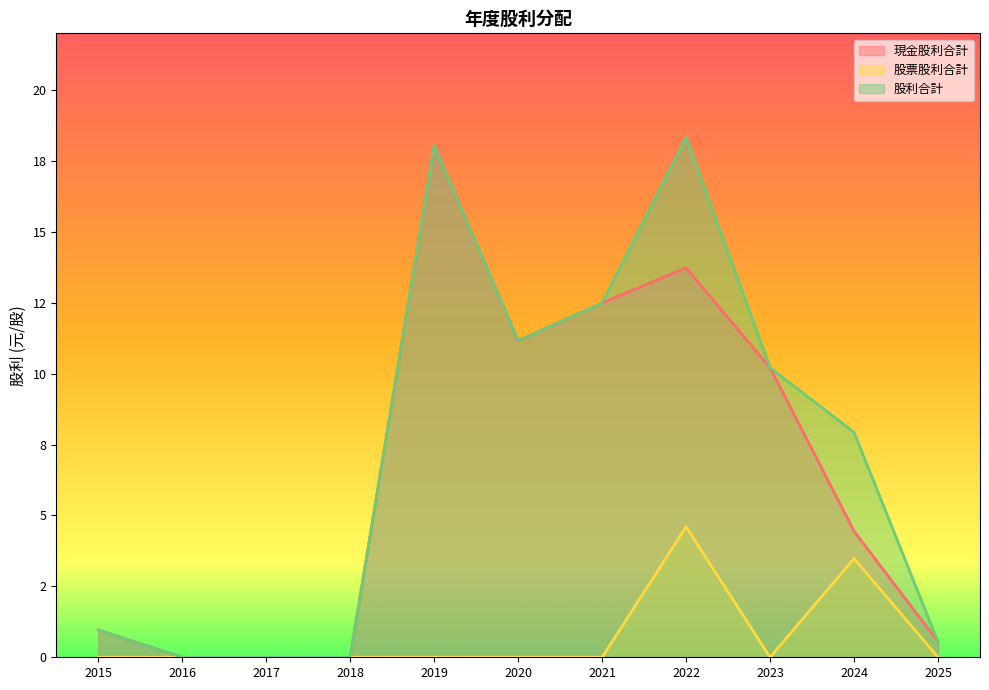

True or false: 股票股利合計 has more than 0 interior local peaks.

True